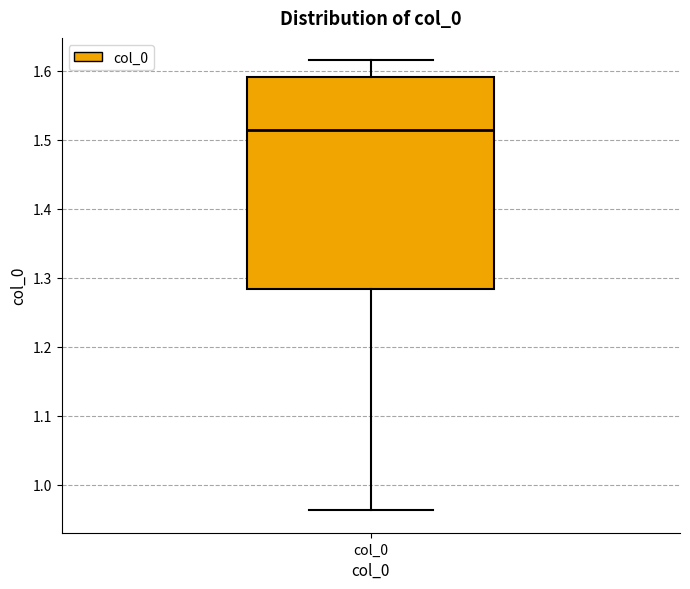

Read this box plot against the y-axis: the position of the median line, the range covered by the box, and the ends of both whiskers. The values are not printed on the chart, so give them approximately, as read against the axis.

median 1.51, box 1.28 to 1.59, whiskers 0.96 to 1.62